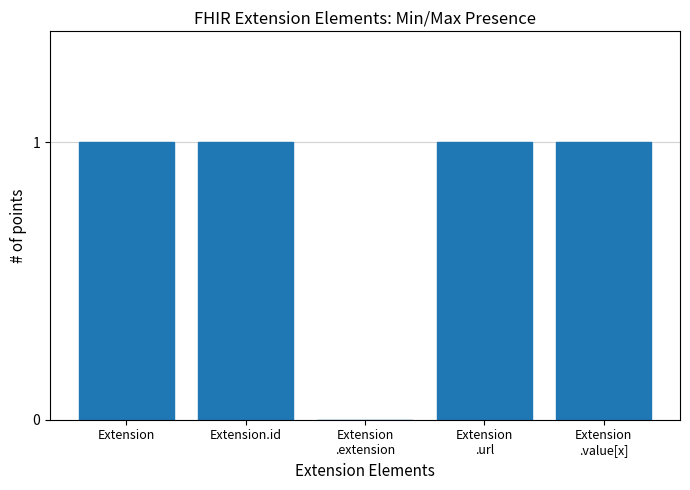

True or false: the data shows -1 at Extension
.extension.

False